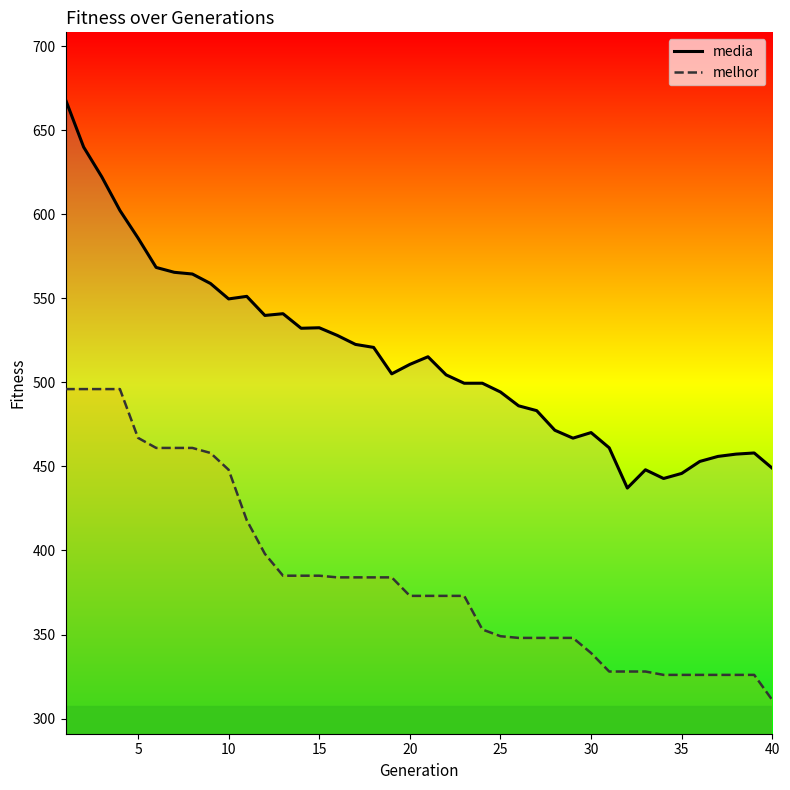

True or false: melhor and media cross at least once.

False